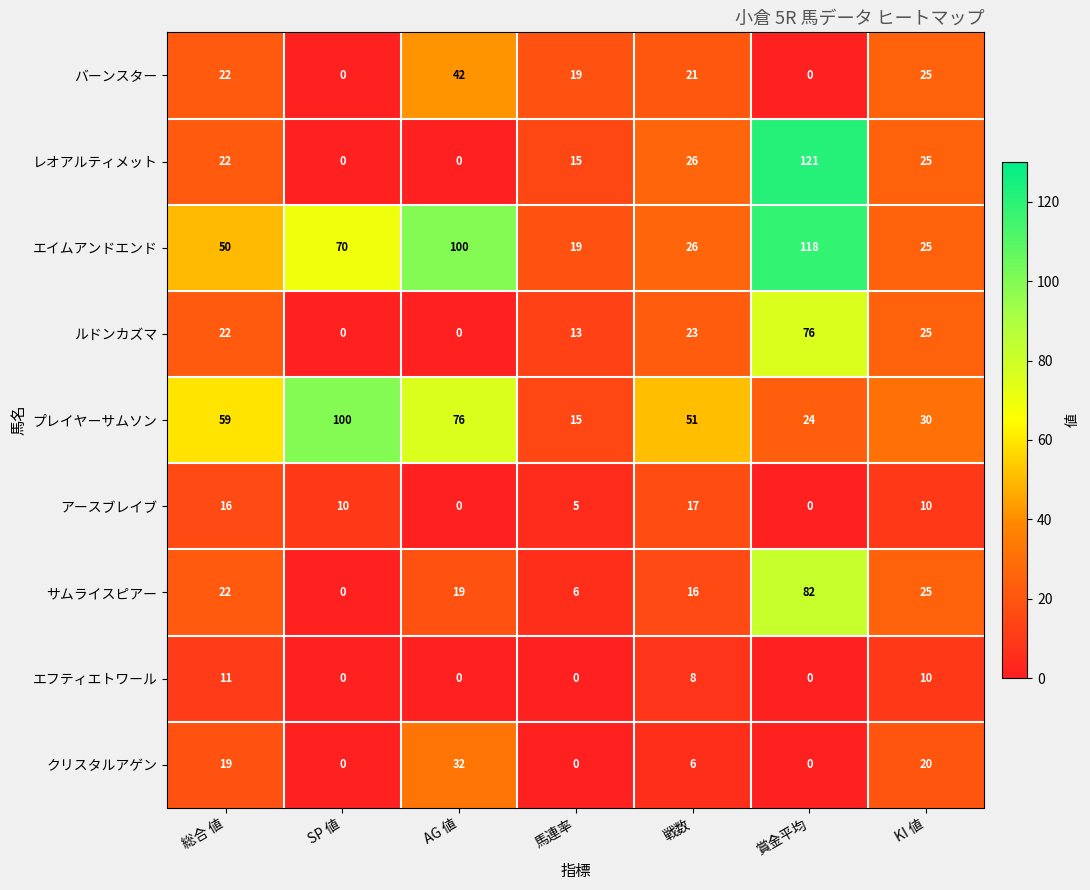

Which series has the largest total across all categories?

エイムアンドエンド